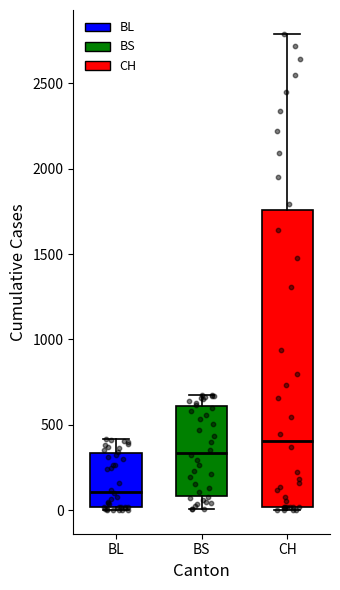

Reading left to right, transcribe this box plot: for each box, give where its median line is, the range the box spans, and where its two whiskers end, as read against the y-axis. The values are not printed on the chart, so give them approximately, as read against the axis.

BL: median 100, box 0 to 350, whiskers 0 (just below the box's lower edge) to 400
BS: median 350, box 100 to 600, whiskers 0 to 700
CH: median 400, box 0 to 1750, whiskers 0 (just below the box's lower edge) to 2800